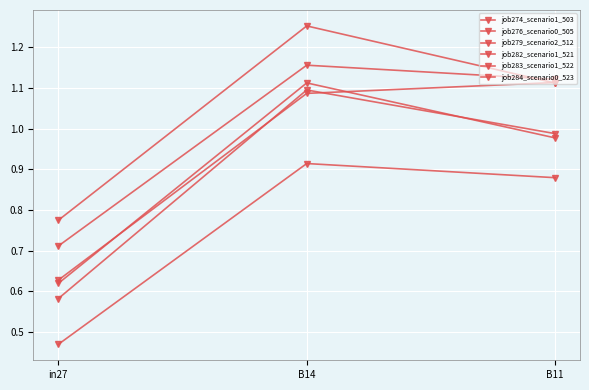

The job276_scenario0_505 series shows 1.3 at B11. True or false?

False